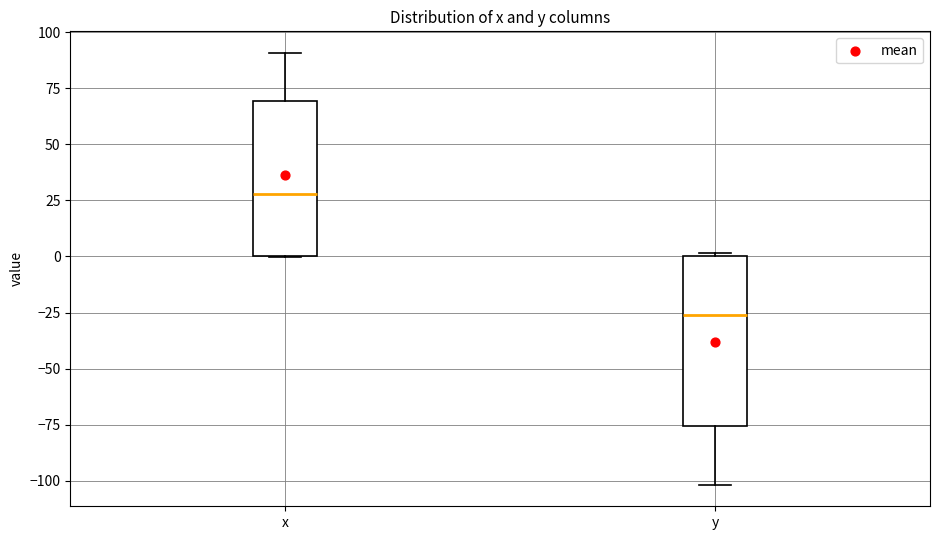

Where does the lower whisker of the box for y end on the y-axis? The values are not printed on the chart, so give them approximately, as read against the axis.

-100